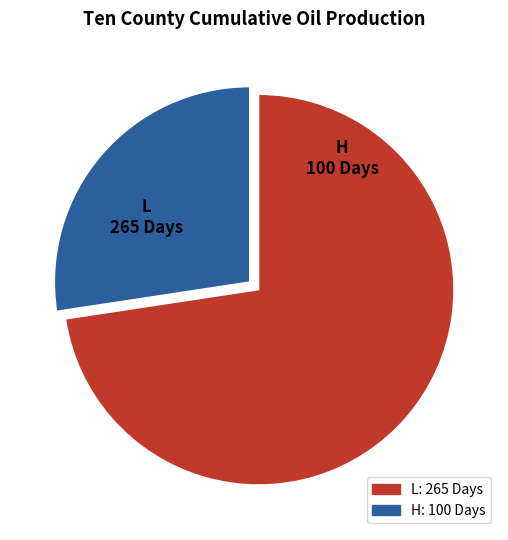

Between L and H, which is larger?

L